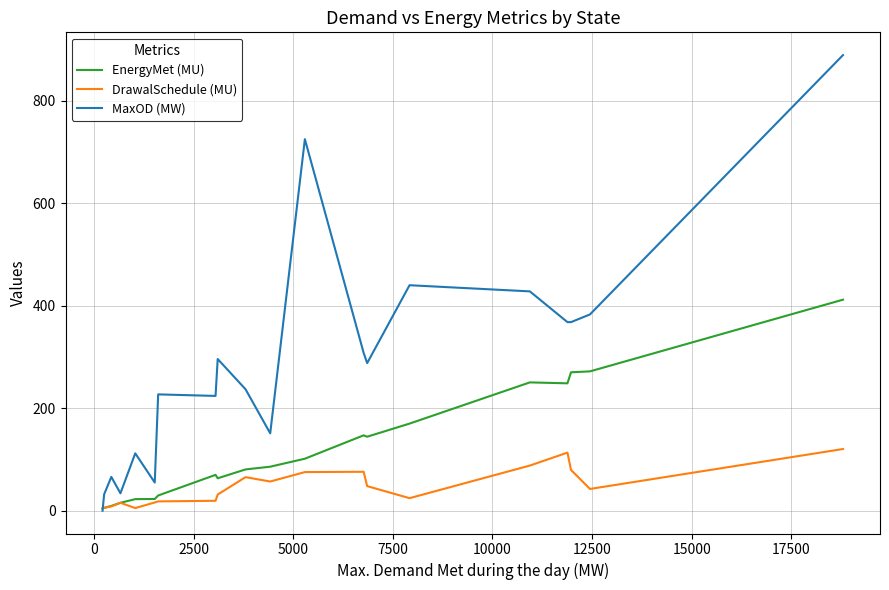

Which series has the largest total across all categories?

MaxOD (MW)